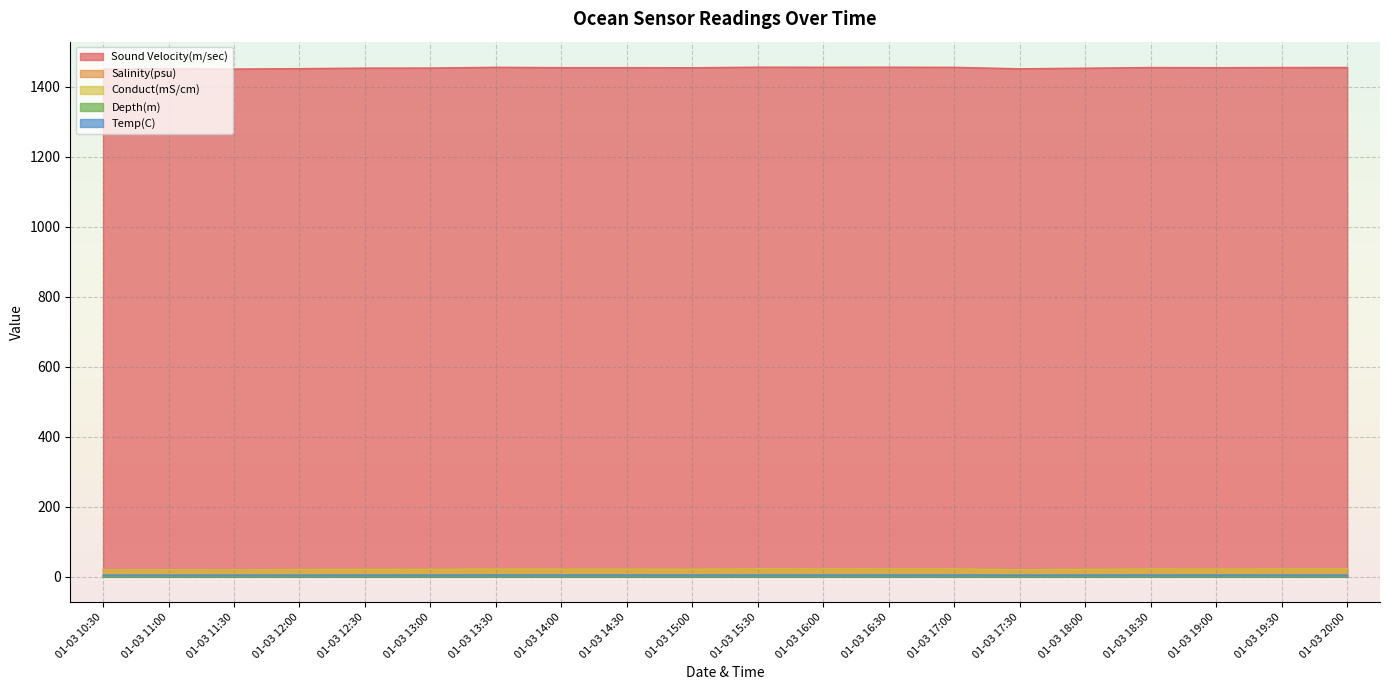

Where is the first local maximum for Depth(m)?

01-03 13:30